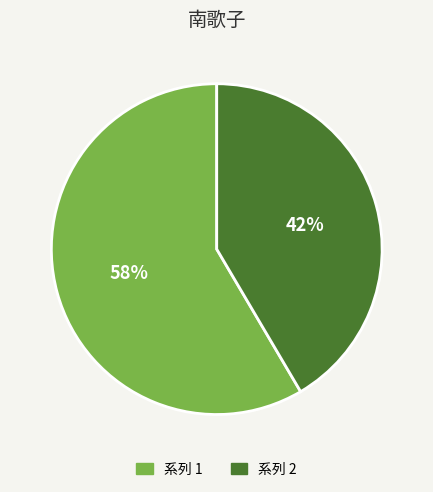

Does any single category account for the majority?

Yes